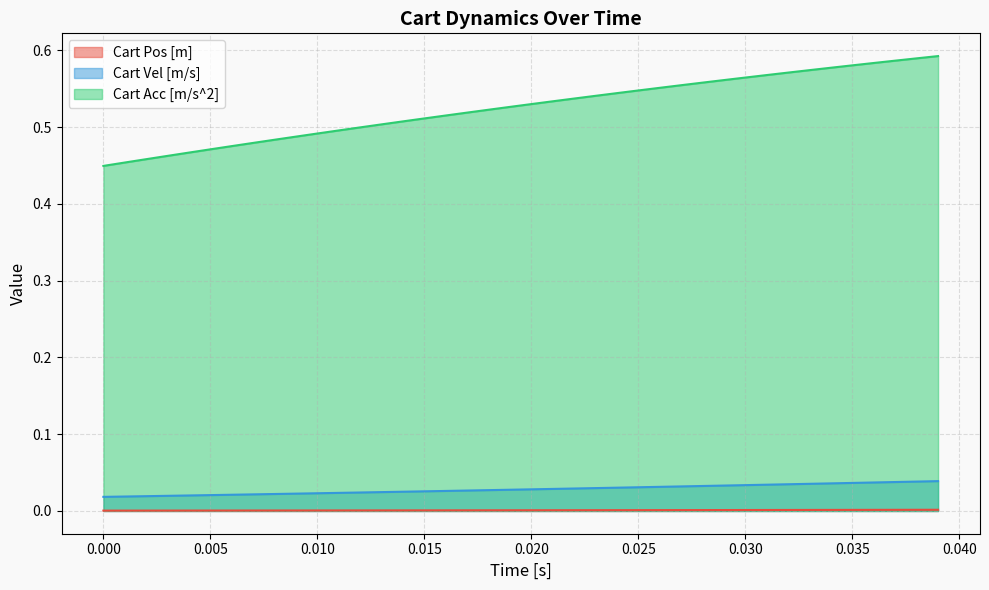

At 0.035, list the series in order from largest to smallest.

Cart Acc [m/s^2], Cart Vel [m/s], Cart Pos [m]